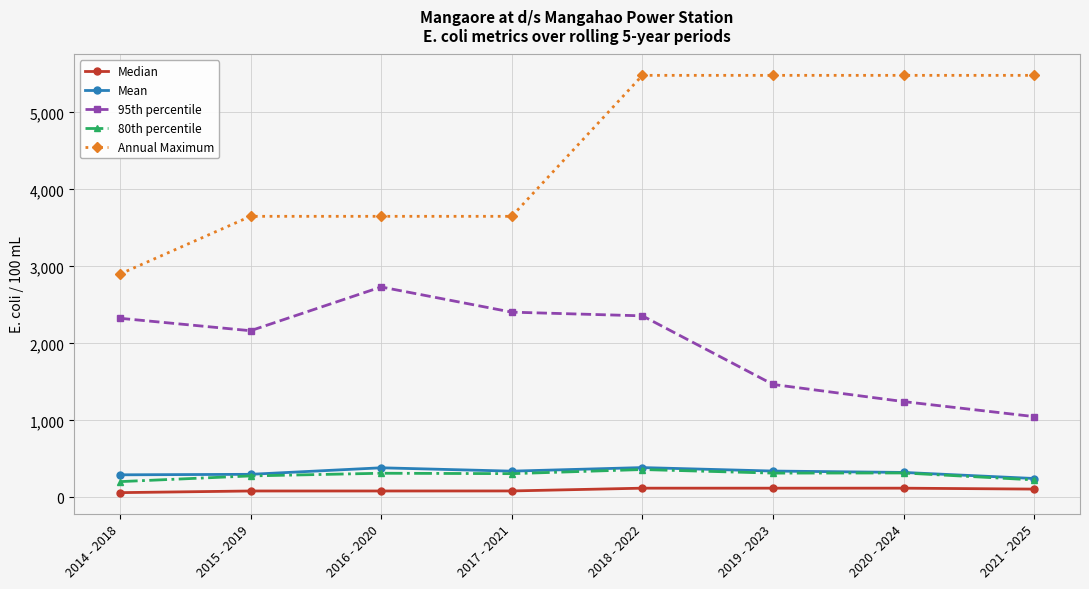

What is the label of the 8th point from the right?

2014 - 2018